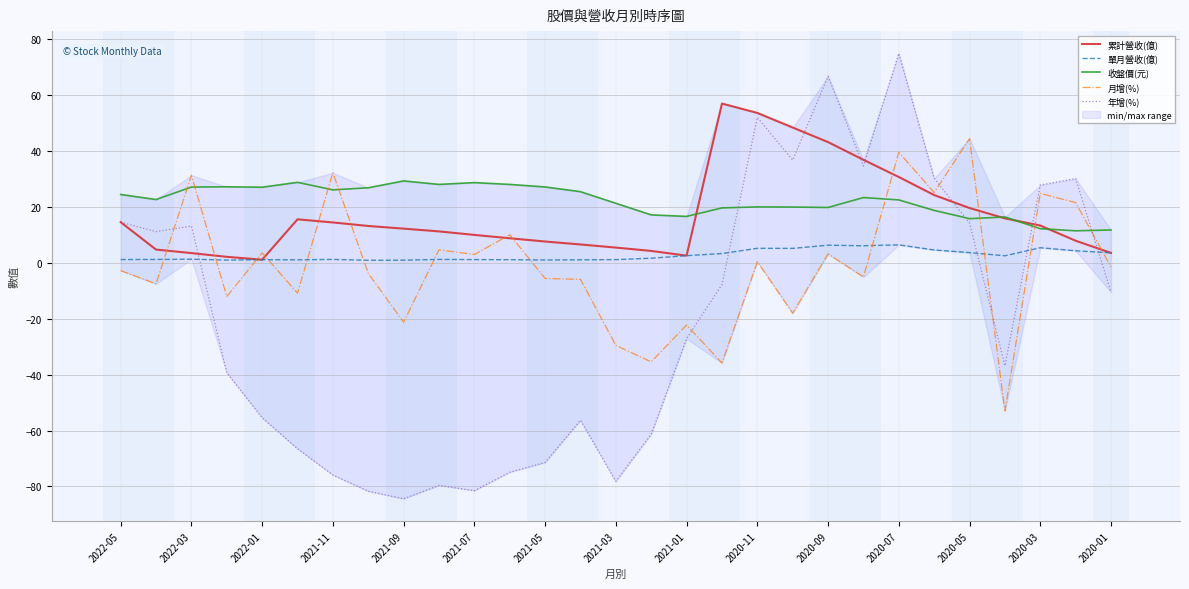

Where is the first local maximum for 月增(%)?

2022-03